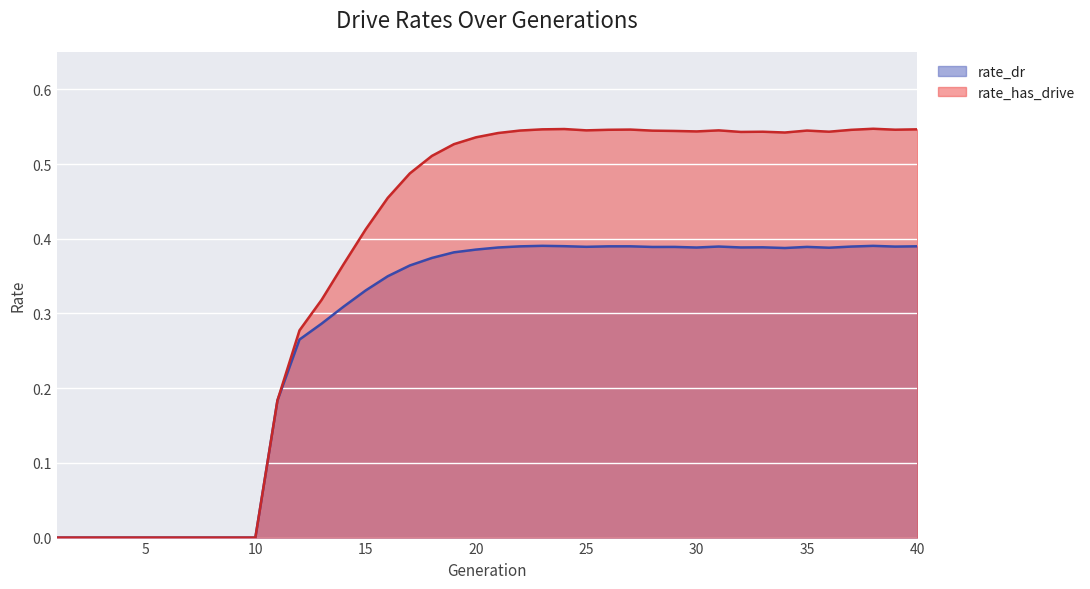

The rate_dr series shows 0.7 at 37. True or false?

False